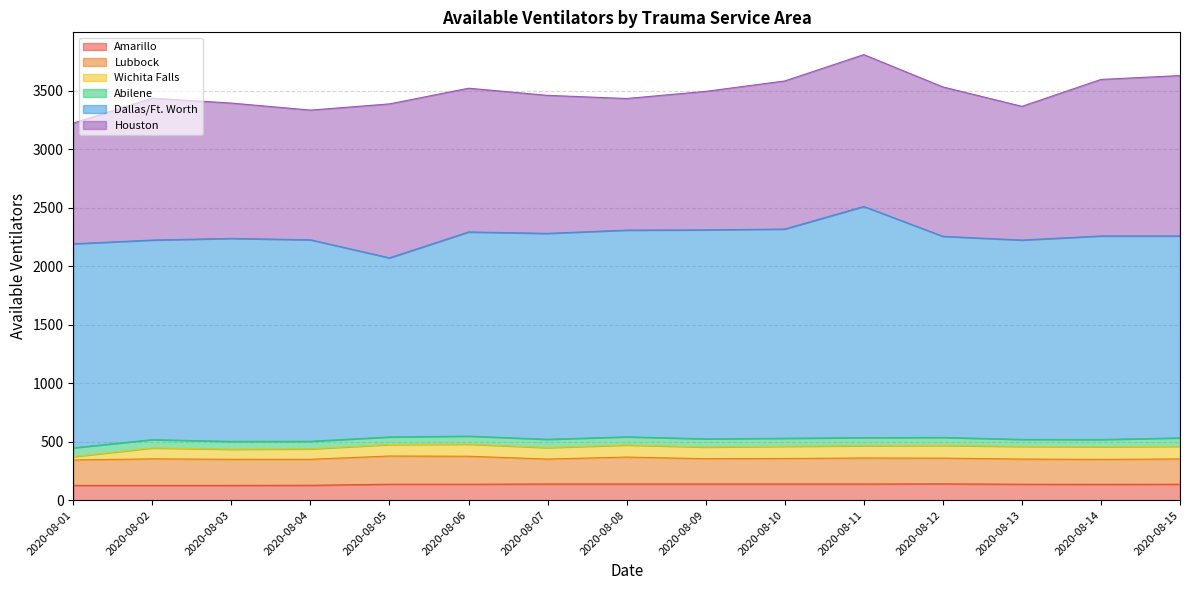

The value of Houston at 2020-08-04 is 319. True or false?

False